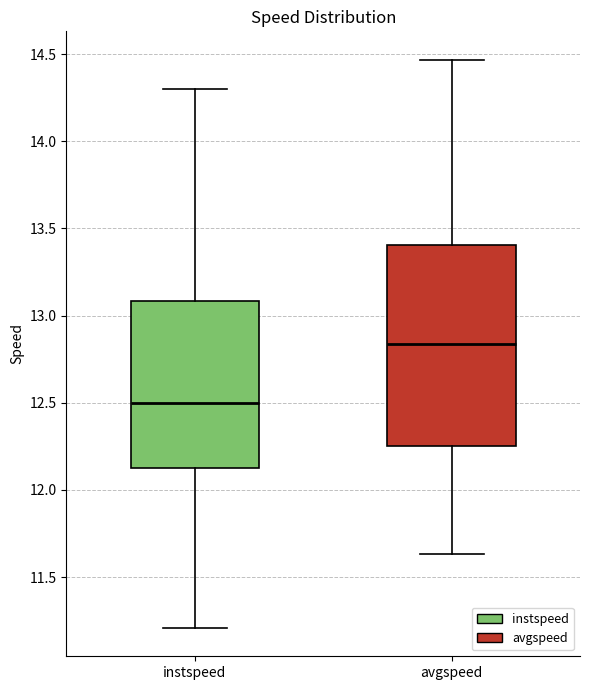

Reading left to right, transcribe this box plot: for each box, give where its median line is, the range the box spans, and where its two whiskers end, as read against the y-axis. The values are not printed on the chart, so give them approximately, as read against the axis.

instspeed: median 12.50, box 12.15 to 13.10, whiskers 11.20 to 14.30
avgspeed: median 12.85, box 12.25 to 13.40, whiskers 11.65 to 14.45